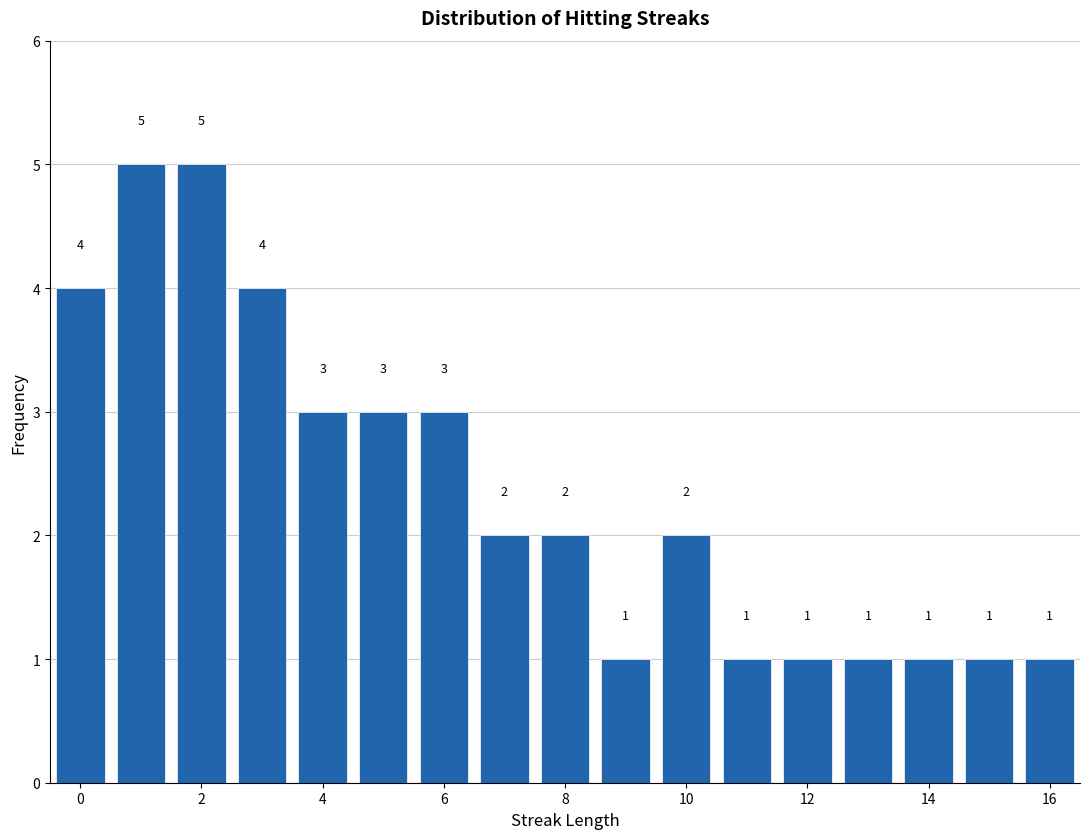

Reading left to right, list every bar in this chart as the range it spans on the x-axis followed by its height. The bar edges are not printed on the chart, so give them approximately, as read against the axis.

-0.5 to 0.5: 4
0.5 to 1.5: 5
1.5 to 2.5: 5
2.5 to 3.5: 4
3.5 to 4.5: 3
4.5 to 5.5: 3
5.5 to 6.5: 3
6.5 to 7.5: 2
7.5 to 8.5: 2
8.5 to 9.5: 1
9.5 to 10.5: 2
10.5 to 11.5: 1
11.5 to 12.5: 1
12.5 to 13.5: 1
13.5 to 14.5: 1
14.5 to 15.5: 1
15.5 to 16.5: 1